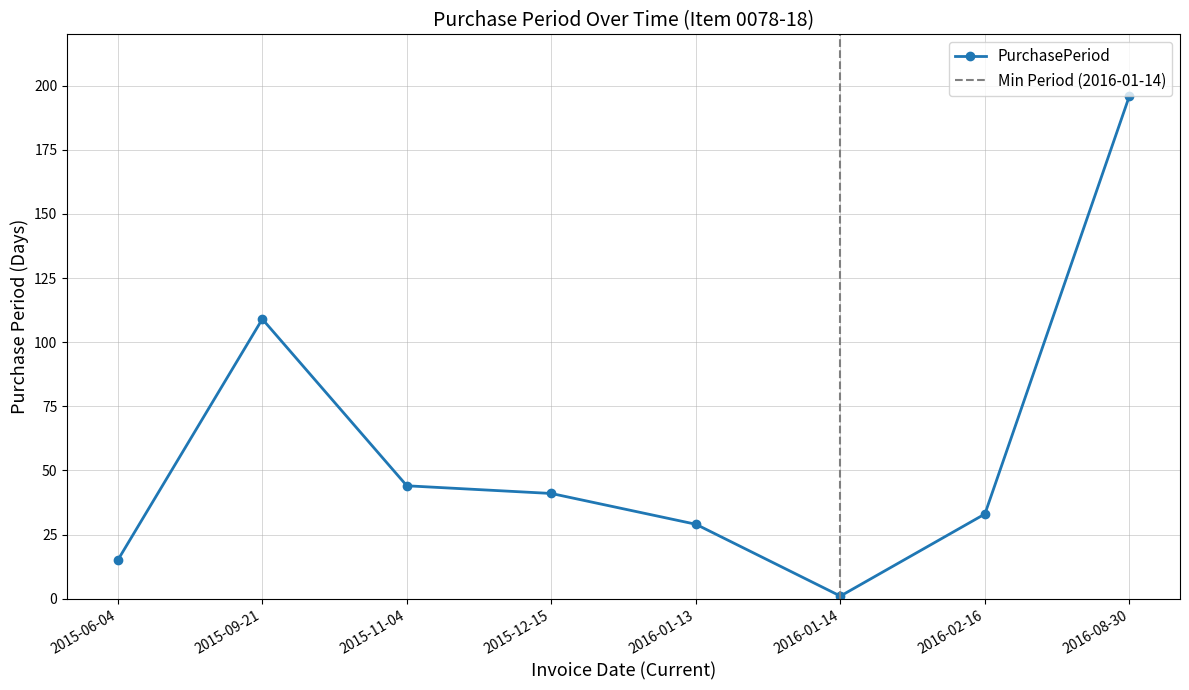

Where is the first local minimum?

2016-01-14